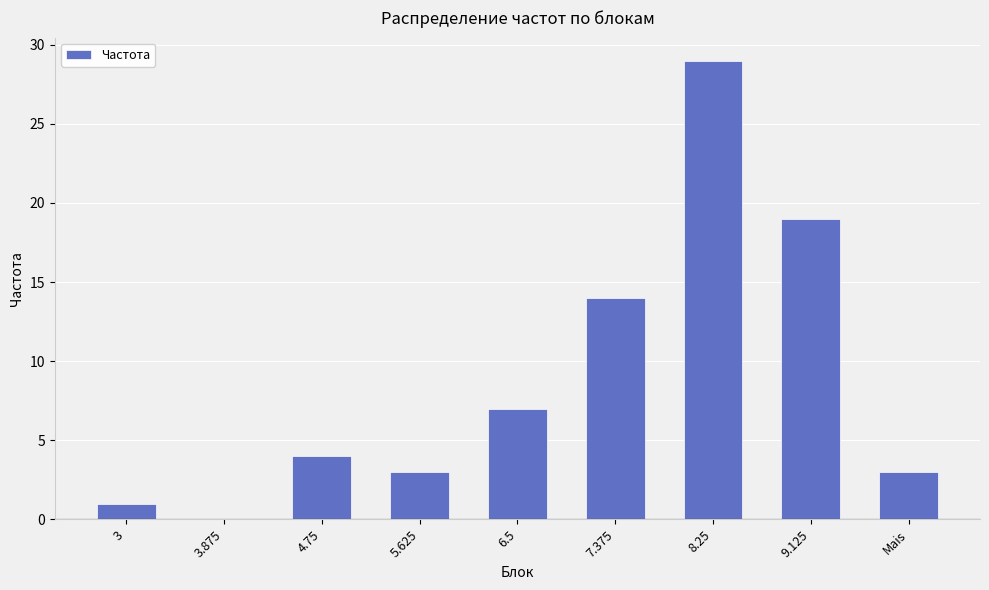

What is the sum of all values?

80